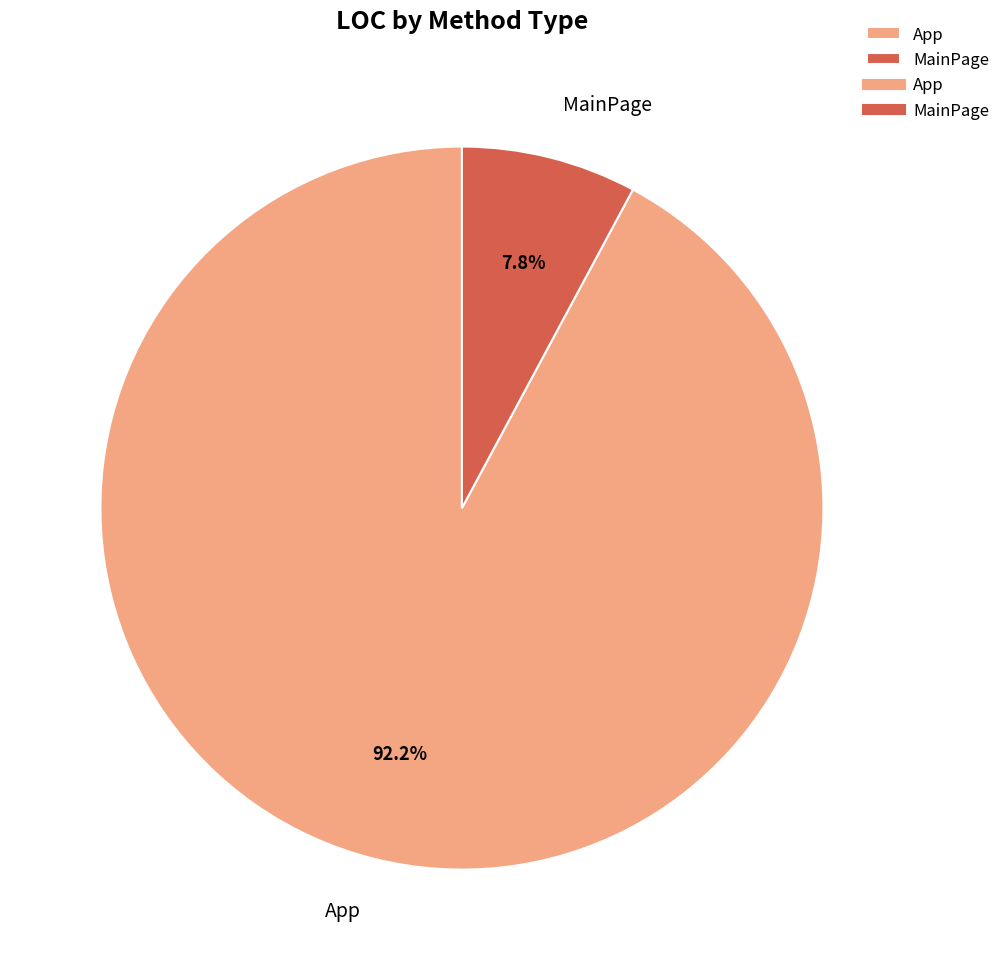

Approximately how many times larger is the value at App compared to MainPage?

11.8